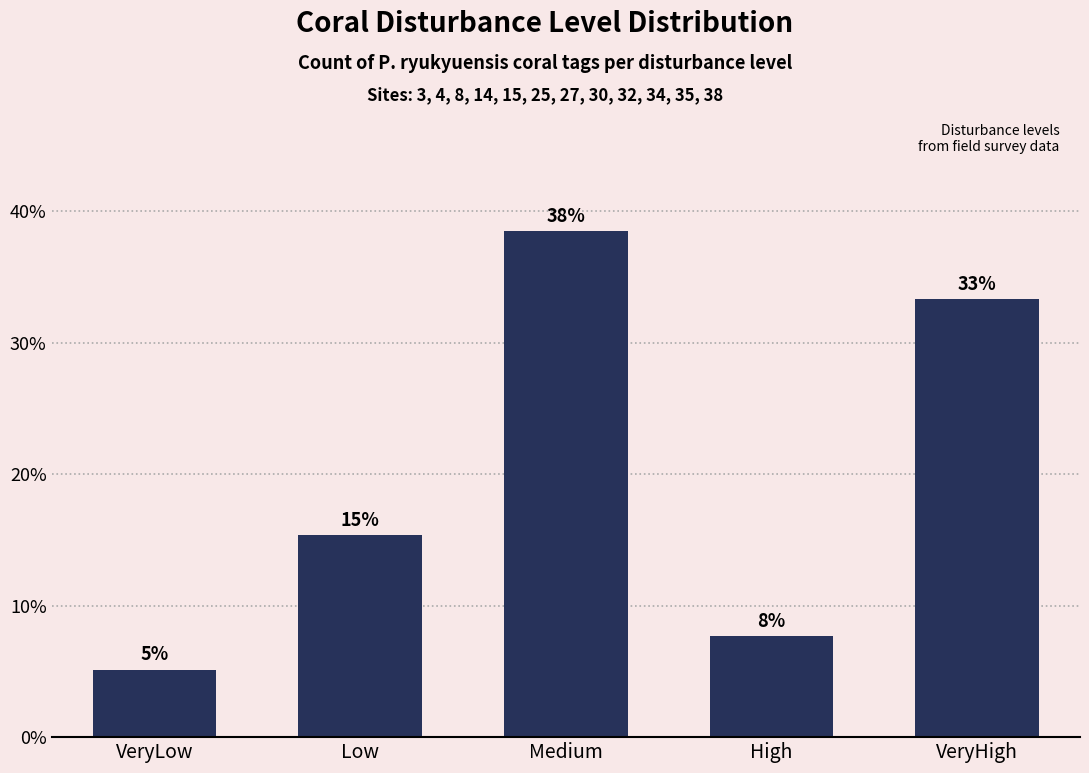

What is the difference between the second highest and minimum values?

28.2